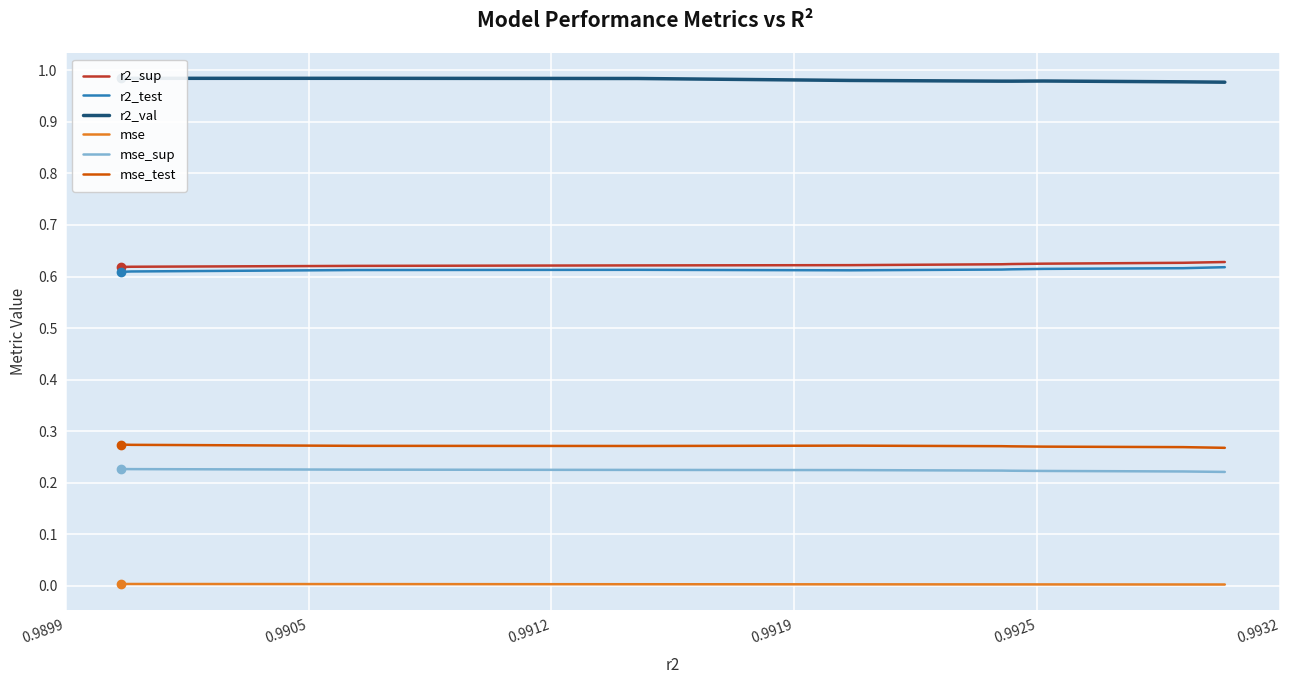

What is the label of the 4th point from the left?

0.9919